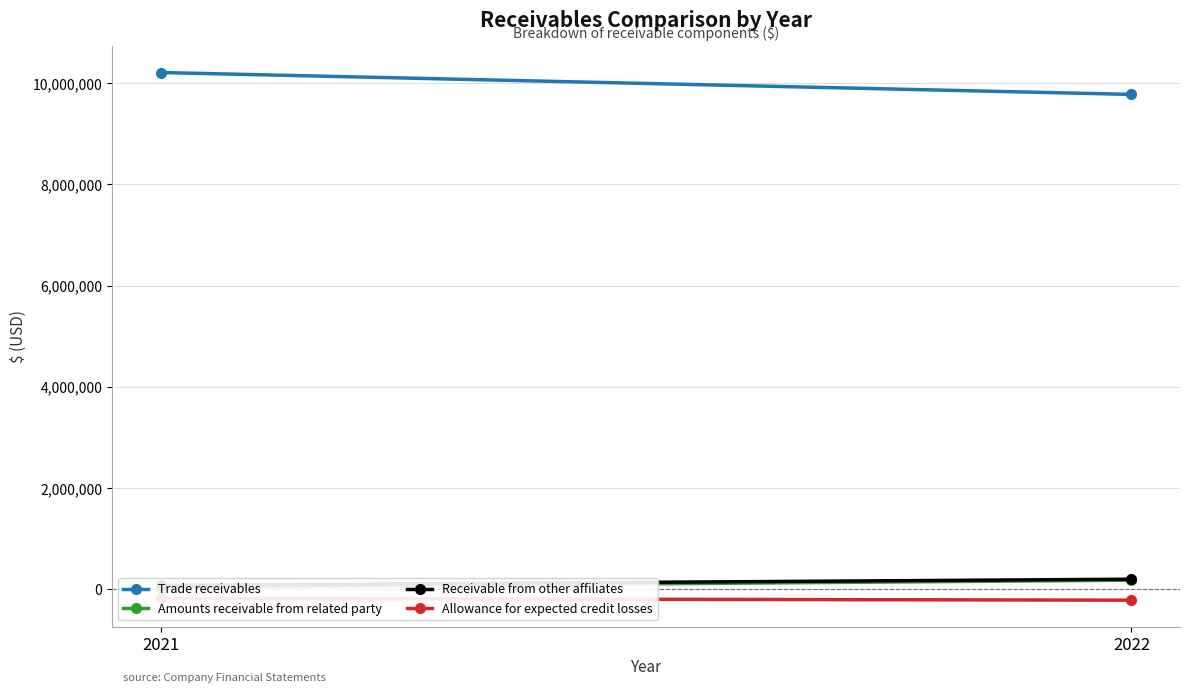

Reading left to right, what are all the values shown in this chart?

Trade receivables: 10208748	9776186
Amounts receivable from related party: 37702	184367
Receivable from other affiliates: 80109	203314
Allowance for expected credit losses: -175004	-211004